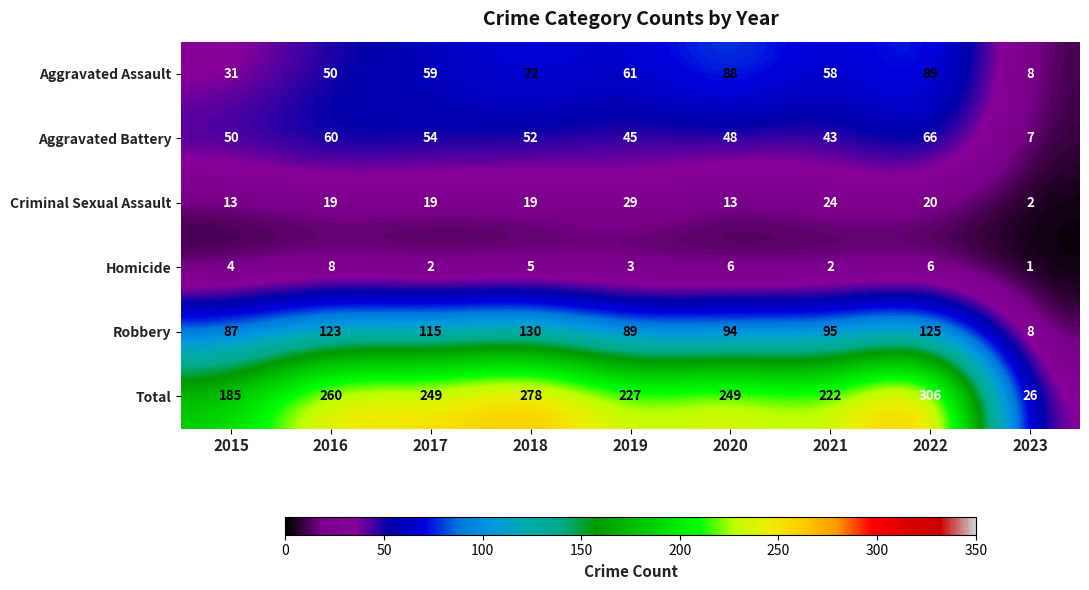

At which label does Aggravated Battery reach its minimum?

2023